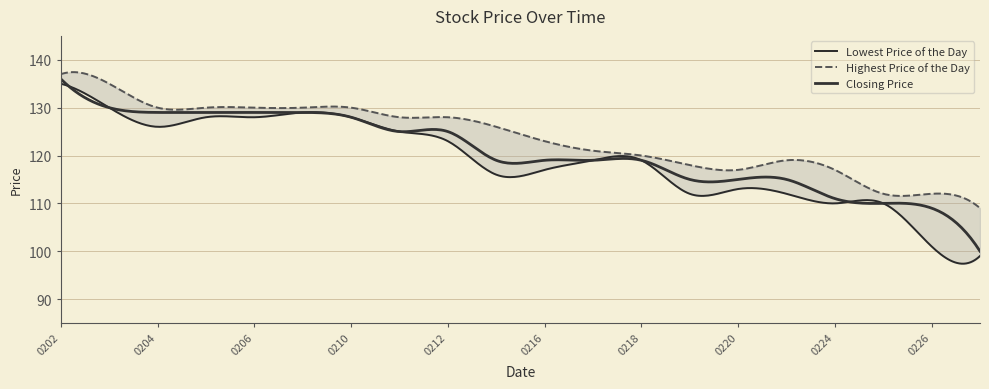

Is it true that Highest Price of the Day equals 49 at 20090226?

False